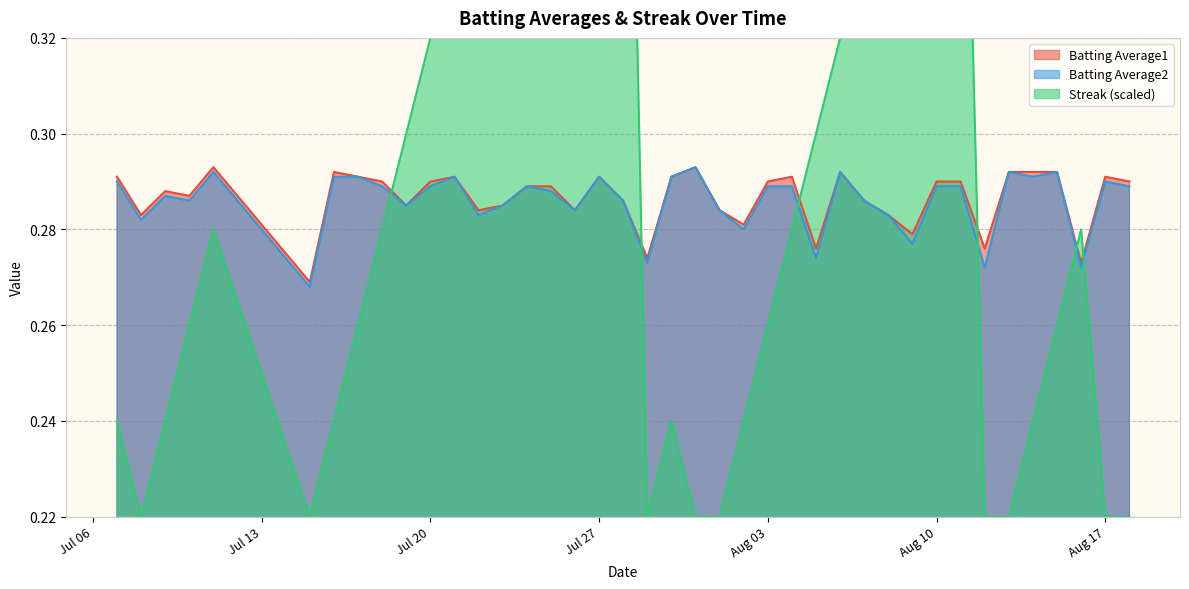

The value of Batting Average1 at Aug 17 is 0.1. True or false?

False